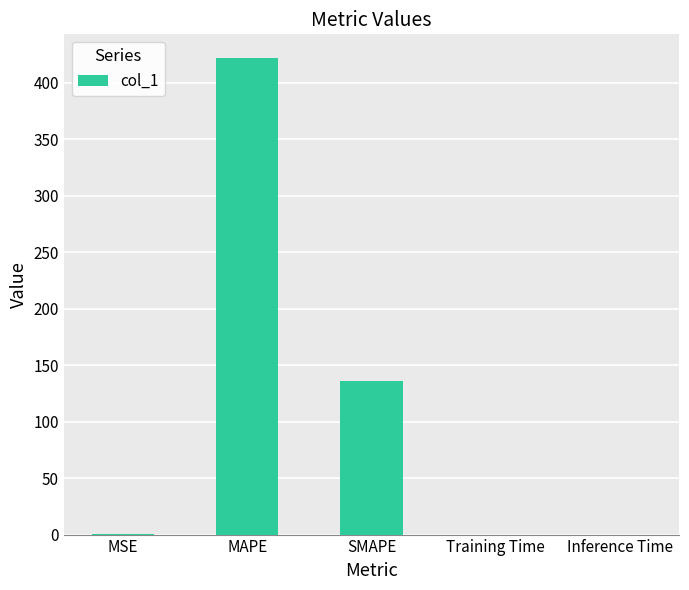

The value at Inference Time is 0.0. True or false?

True